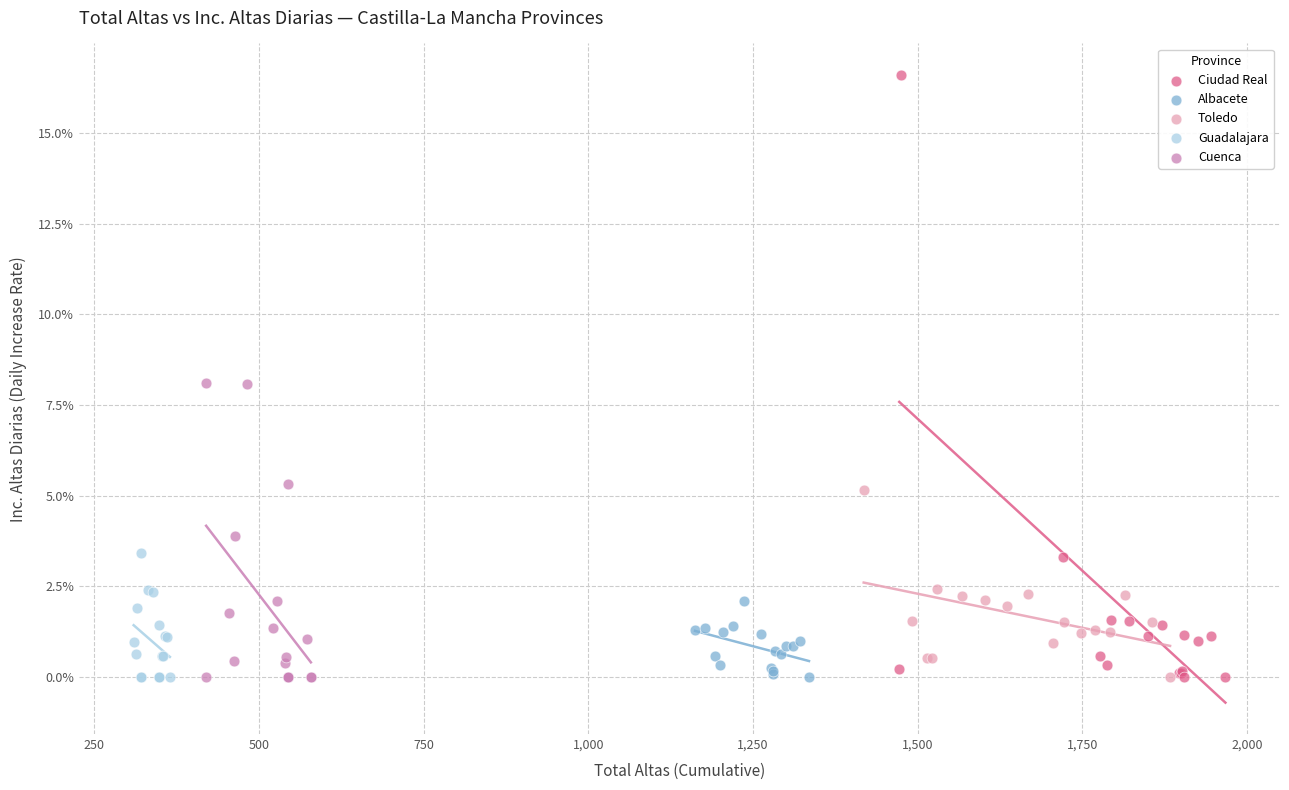

Which series reaches the maximum Y coordinate?

Ciudad Real